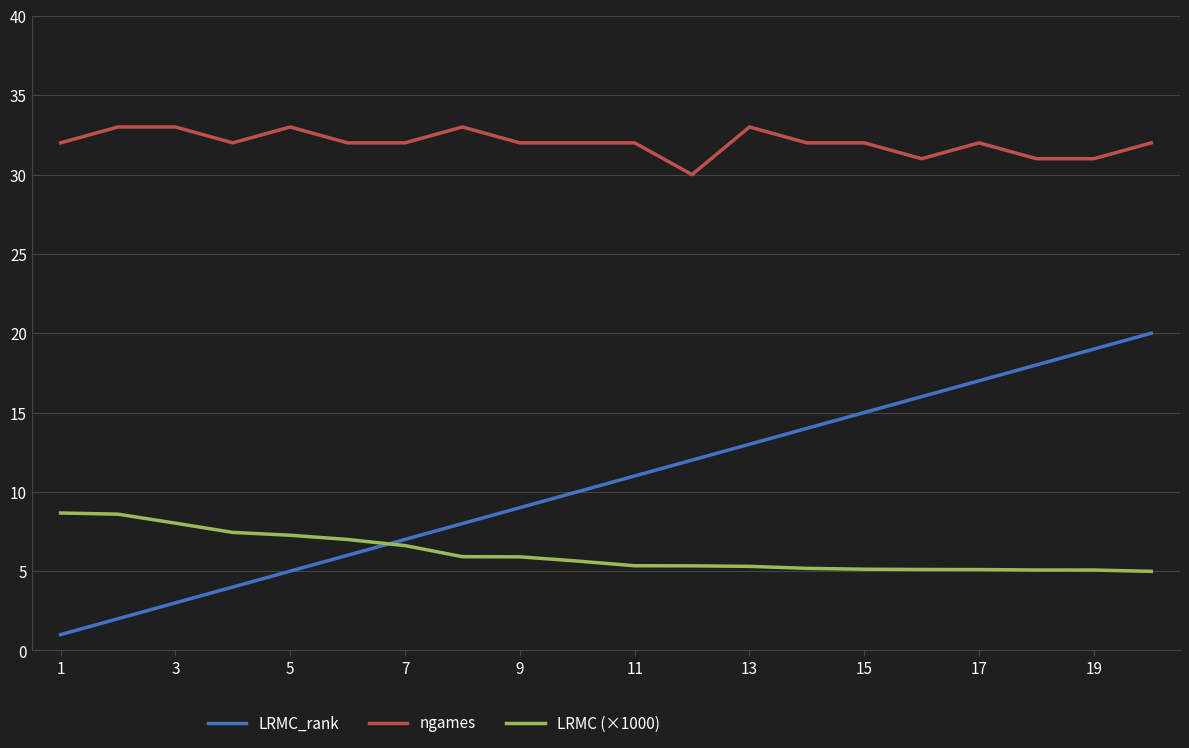

True or false: ngames and LRMC_rank cross at least once.

False